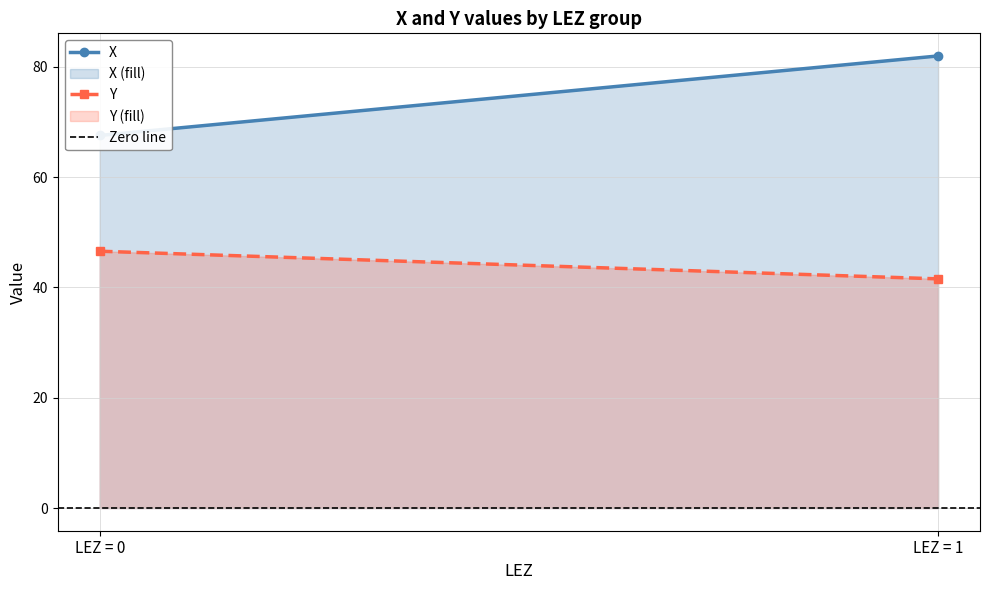

Rank the series at LEZ = 0 from lowest to highest value.

Zero line, Y, X